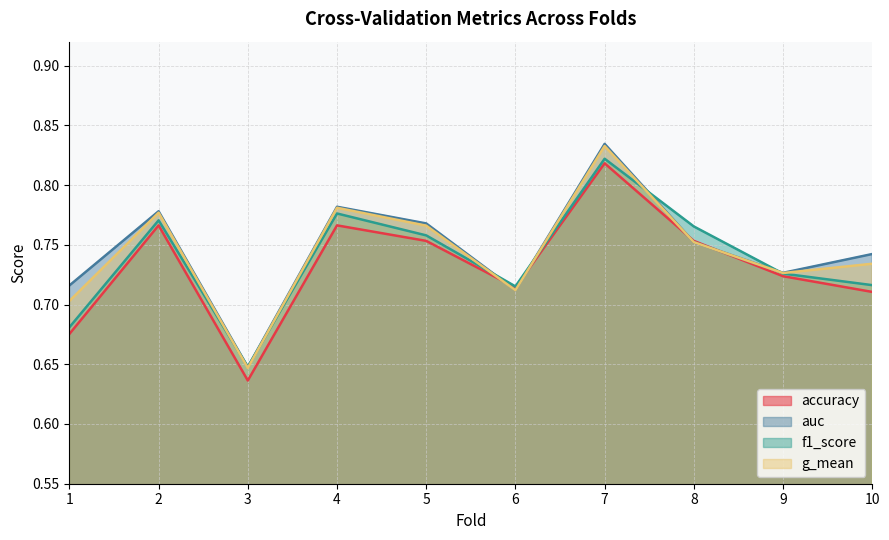

Where is the first local minimum for accuracy?

3